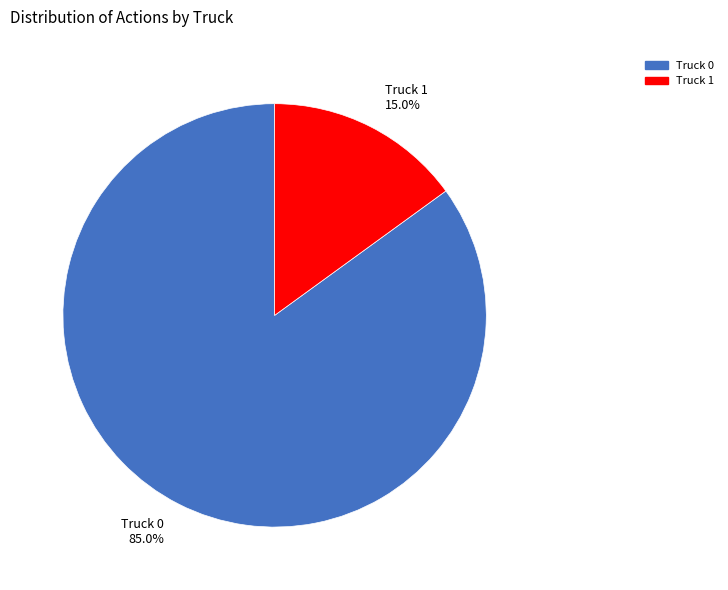

Which slice represents more than half of the pie?

Truck 0